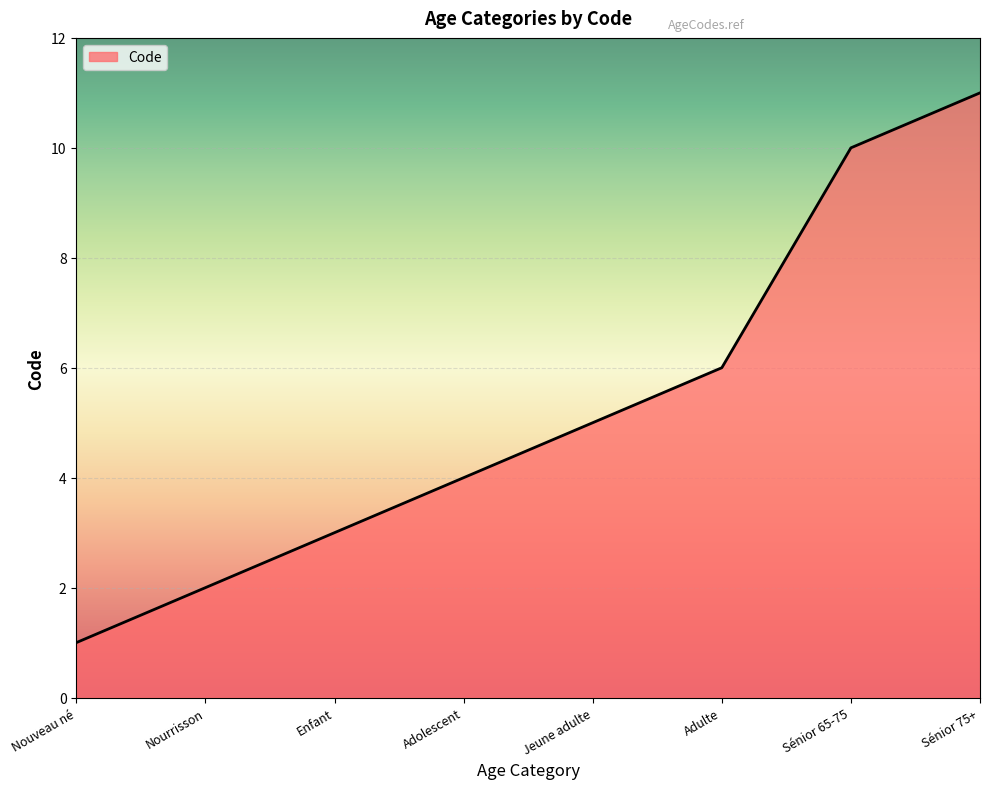

True or false: there are more than 1 points higher than both neighbors.

False